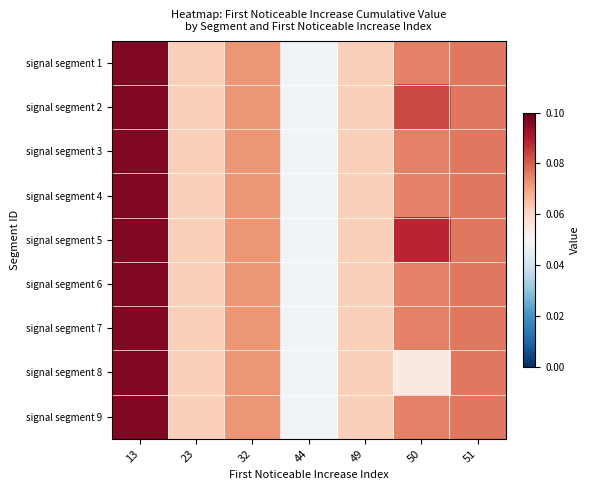

List the series in order of their peak value, lowest first.

signal segment 1, signal segment 2, signal segment 3, signal segment 4, signal segment 5, signal segment 6, signal segment 7, signal segment 8, signal segment 9